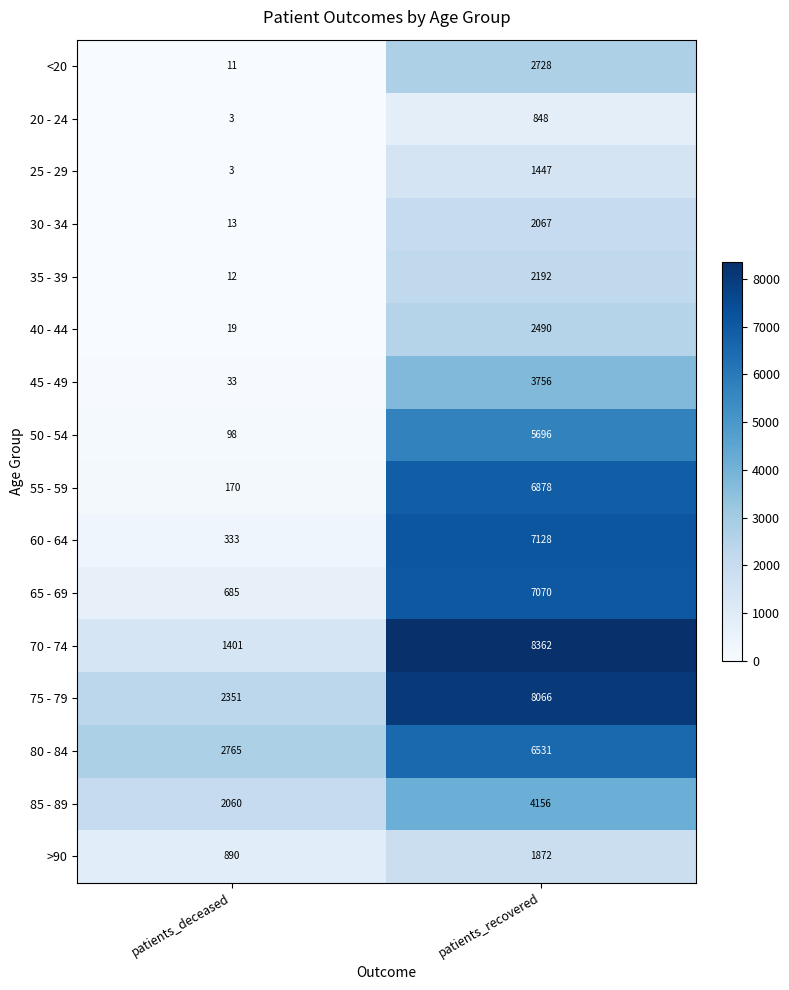

Rank the series at patients_recovered from highest to lowest value.

70 - 74, 75 - 79, 60 - 64, 65 - 69, 55 - 59, 80 - 84, 50 - 54, 85 - 89, 45 - 49, <20, 40 - 44, 35 - 39, 30 - 34, >90, 25 - 29, 20 - 24